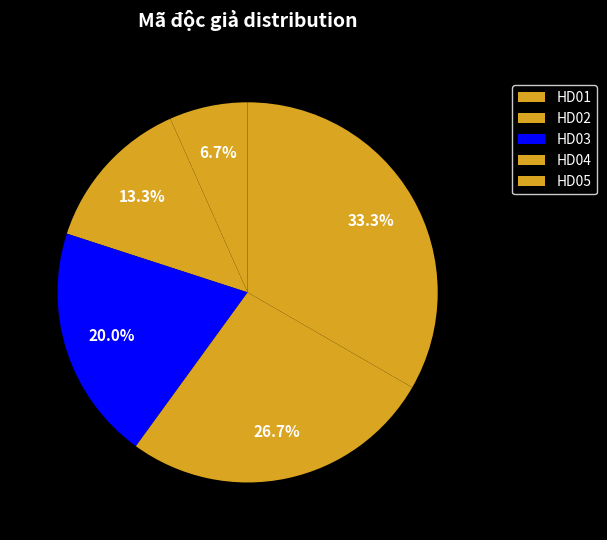

To the nearest percent, what is the combined percentage of HD01 and HD05?

40%